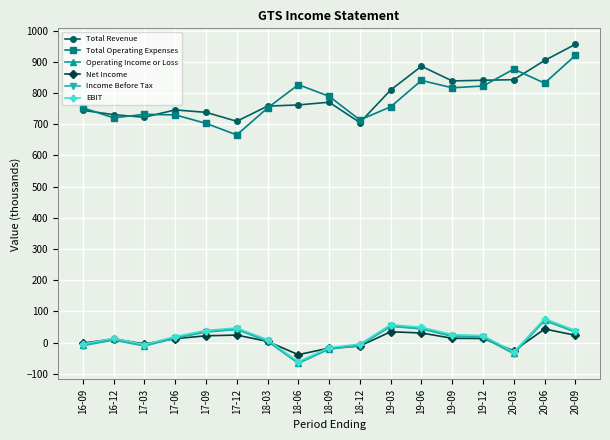

True or false: Operating Income or Loss has more than 2 points higher than both neighbors.

True